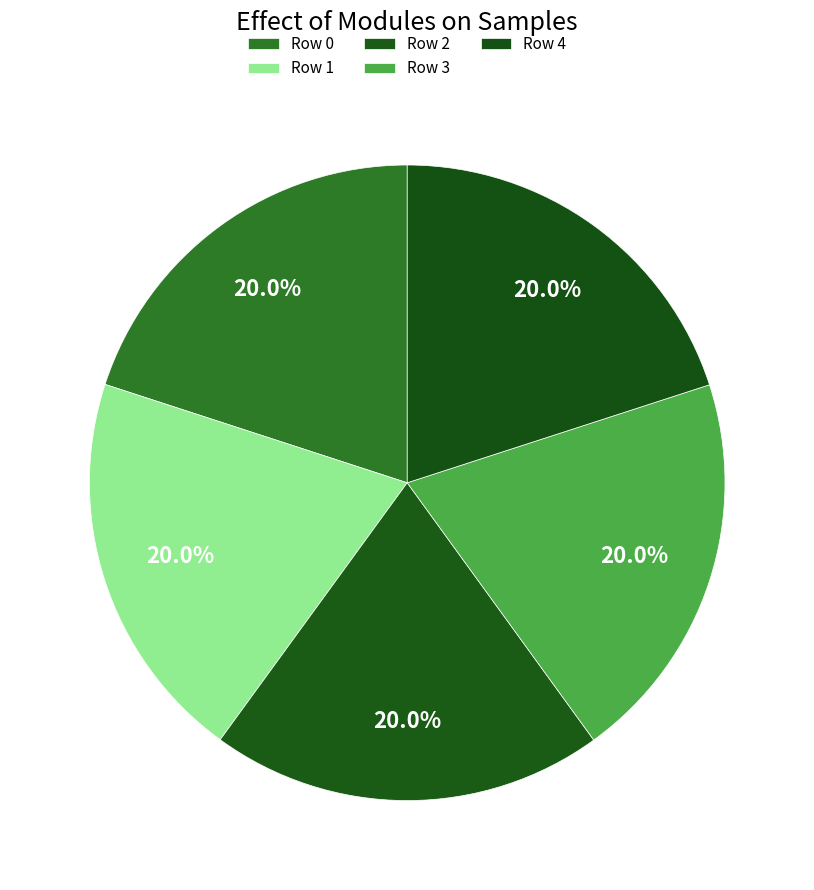

Count the number of slices in the pie.

5